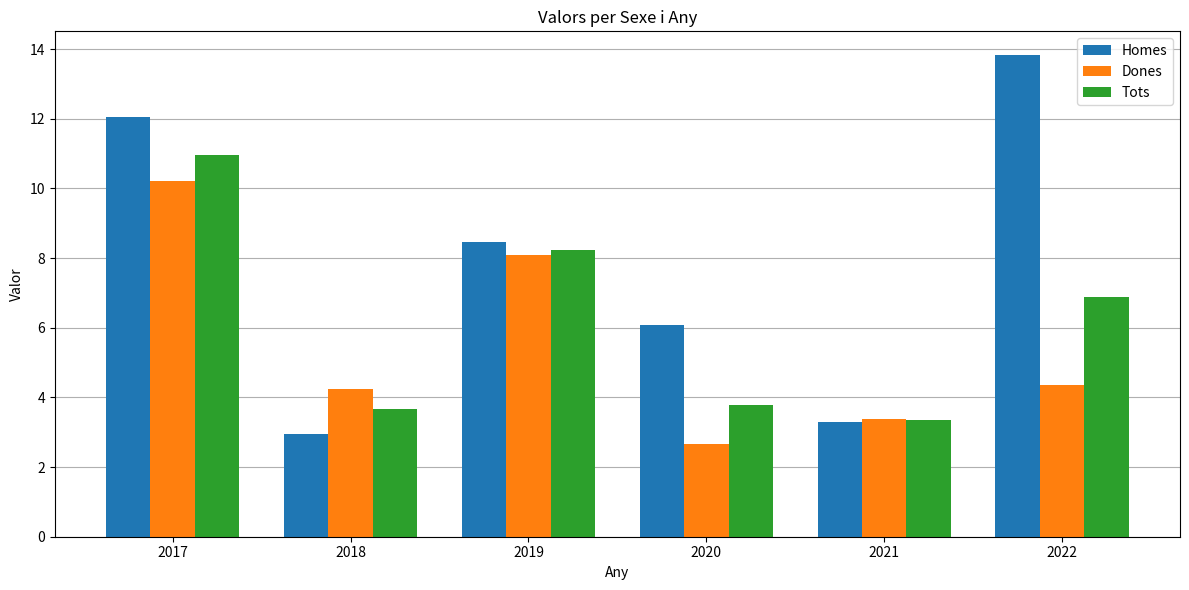

Which series has the widest spread of values?

Homes